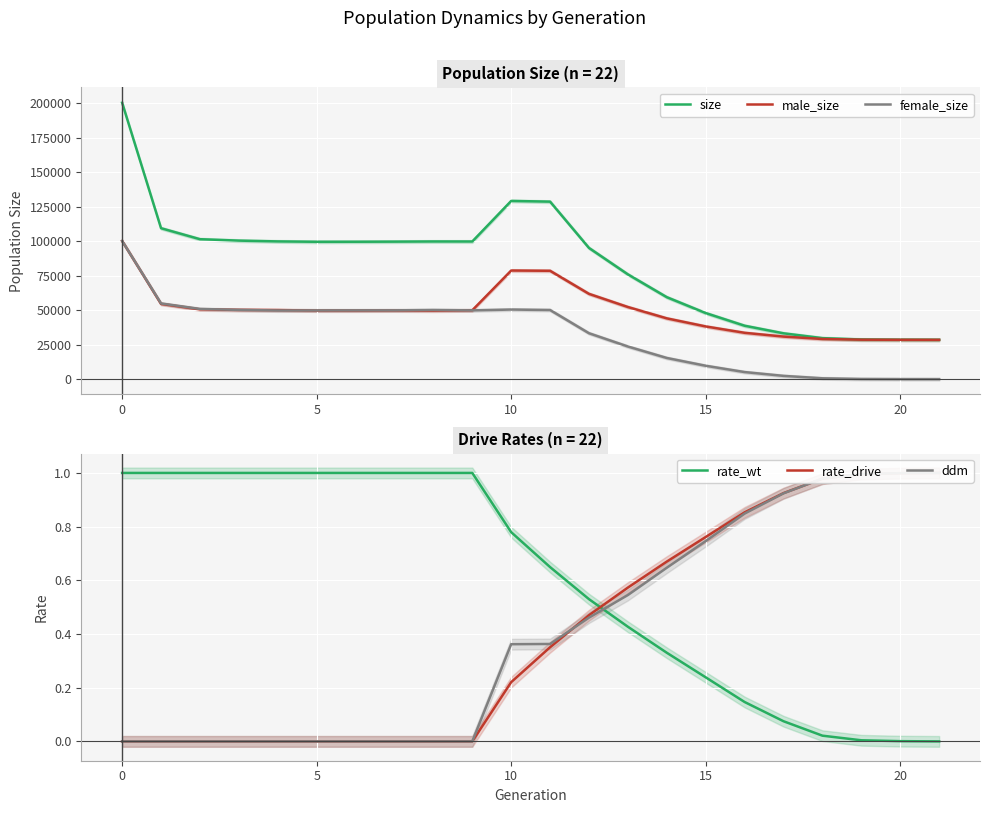

How many data points in size are less than 99574?

11